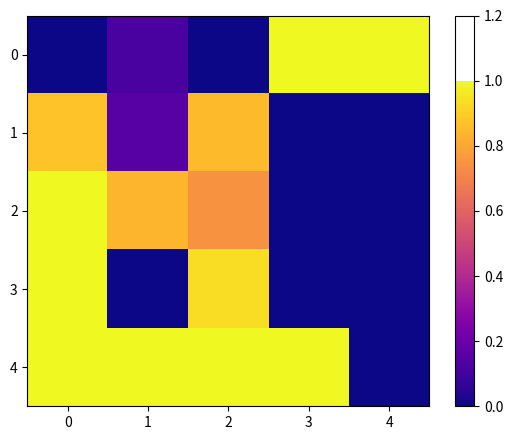

Reading right to left, list all the values displayed in this chart.

0: 4=1.0	3=1.0	2=0.0	1=0.1	0=0.0
1: 4=0.0	3=0.0	2=0.9	1=0.2	0=0.9
2: 4=0.0	3=0.0	2=0.7	1=0.8	0=1.0
3: 4=0.0	3=0.0	2=0.9	1=0.0	0=1.0
4: 4=0.0	3=1.0	2=1.0	1=1.0	0=1.0